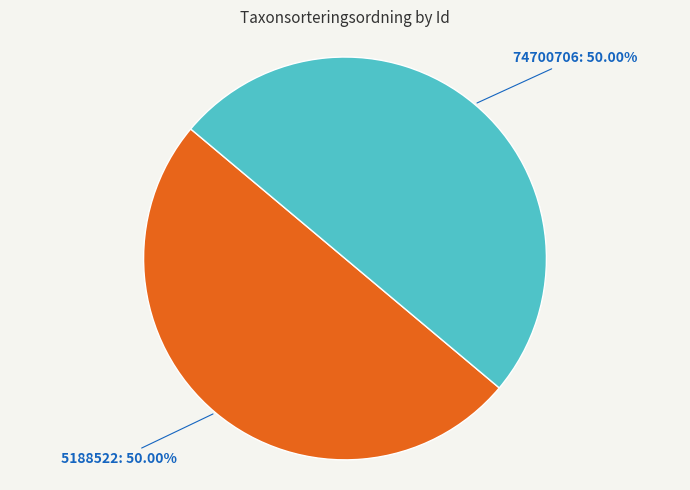

Approximately how many times larger is the value at 74700706: 50.00% compared to 5188522: 50.00%?

1.0